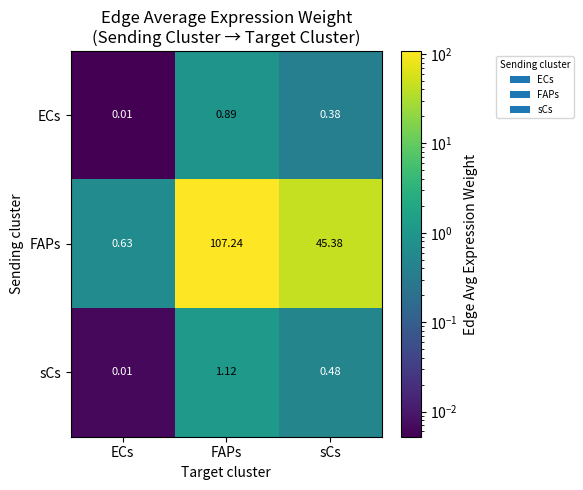

At which label is ECs closest to 0?

ECs